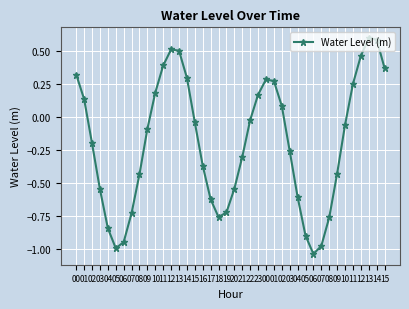

How many positive values are there?

16